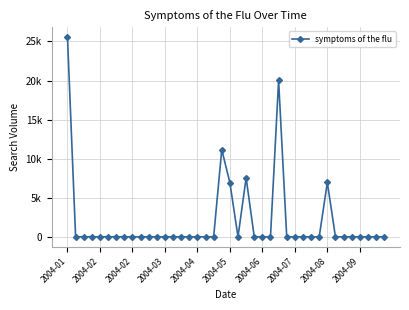

True or false: the data has more than 0 interior local peaks.

True